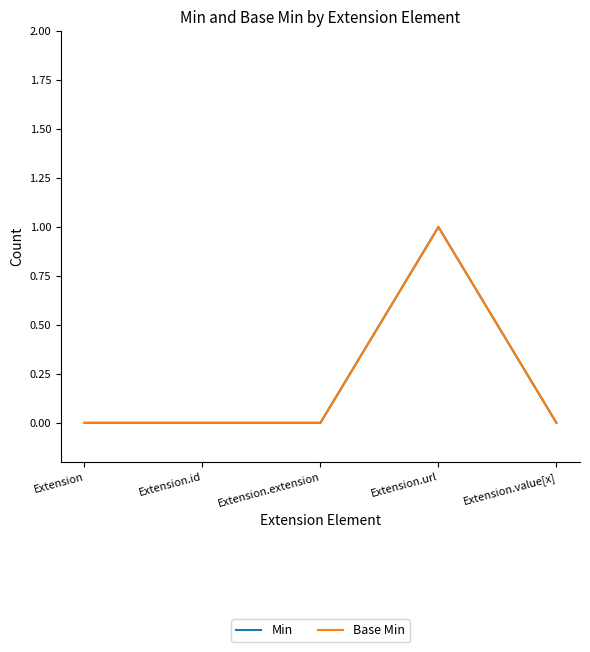

Is this an area chart (filled region under the line)?

No